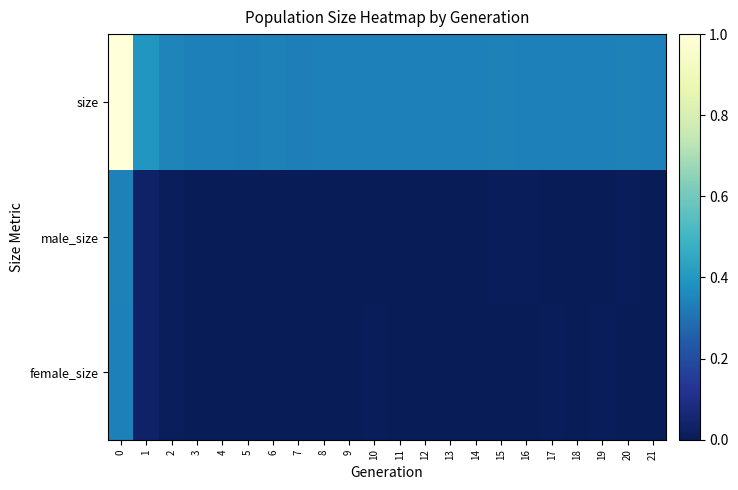

Reading left to right, what are all the values shown in this chart?

female_size: 0=0.3	1=0.0	2=0.0	3=0.0	4=0.0	5=0.0	6=0.0	7=0.0	8=0.0	9=0.0	10=0.0	11=0.0	12=0.0	13=0.0	14=0.0	15=0.0	16=0.0	17=0.0	18=0.0	19=0.0	20=0.0	21=0.0
male_size: 0=0.3	1=0.0	2=0.0	3=0.0	4=0.0	5=0.0	6=0.0	7=0.0	8=0.0	9=0.0	10=0.0	11=0.0	12=0.0	13=0.0	14=0.0	15=0.0	16=0.0	17=0.0	18=0.0	19=0.0	20=0.0	21=0.0
size: 0=1.0	1=0.4	2=0.3	3=0.3	4=0.3	5=0.3	6=0.3	7=0.3	8=0.3	9=0.3	10=0.3	11=0.3	12=0.3	13=0.3	14=0.3	15=0.3	16=0.3	17=0.3	18=0.3	19=0.3	20=0.3	21=0.3